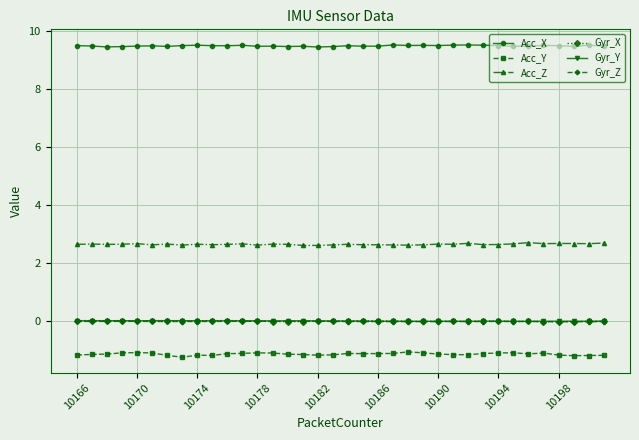

What is the greatest value displayed?

9.5